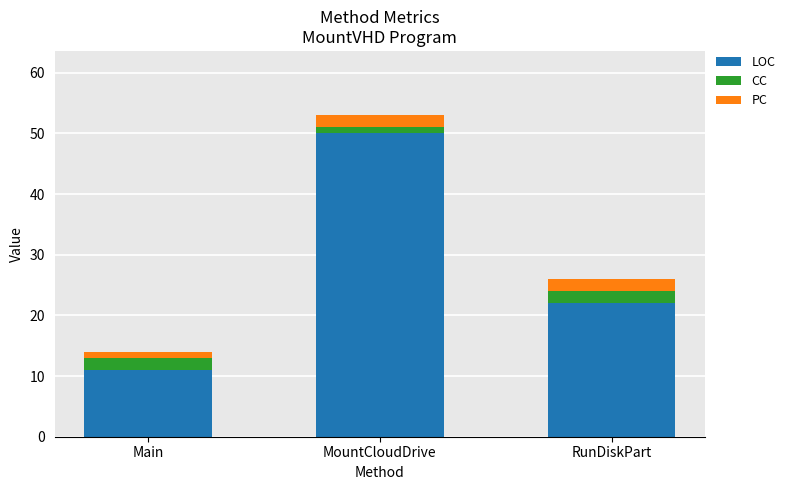

Rank the categories by LOC value from highest to lowest.

MountCloudDrive, RunDiskPart, Main